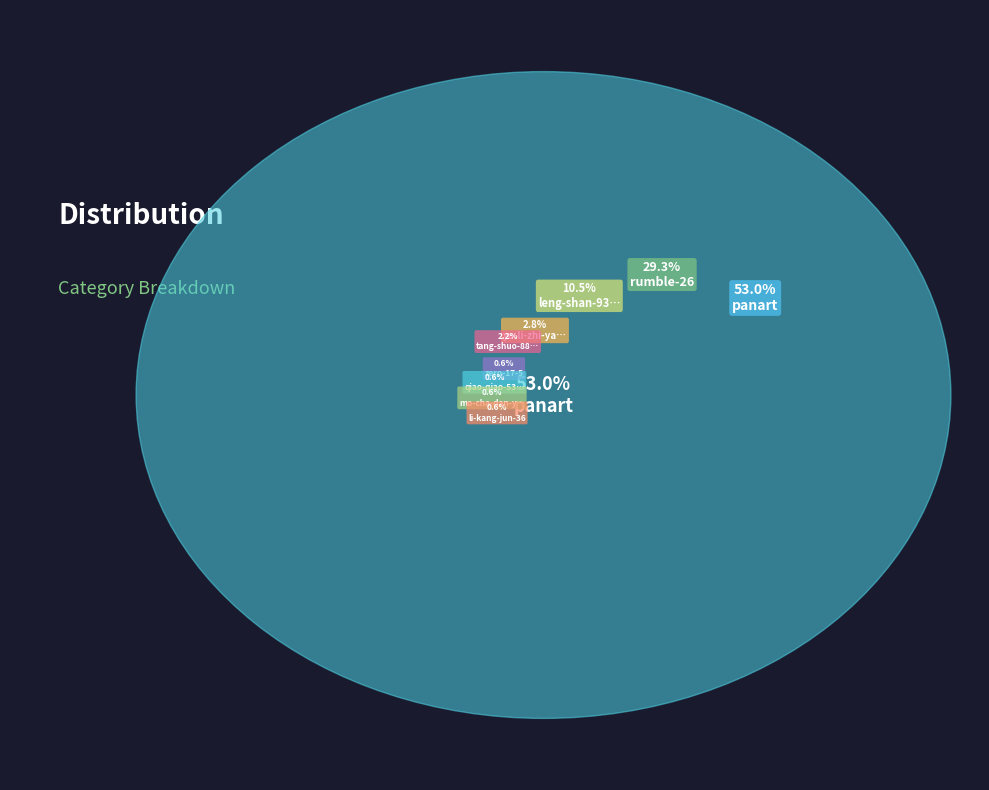

Approximately how many times larger is the value at panart compared to tang-shuo-88-66?

24.0